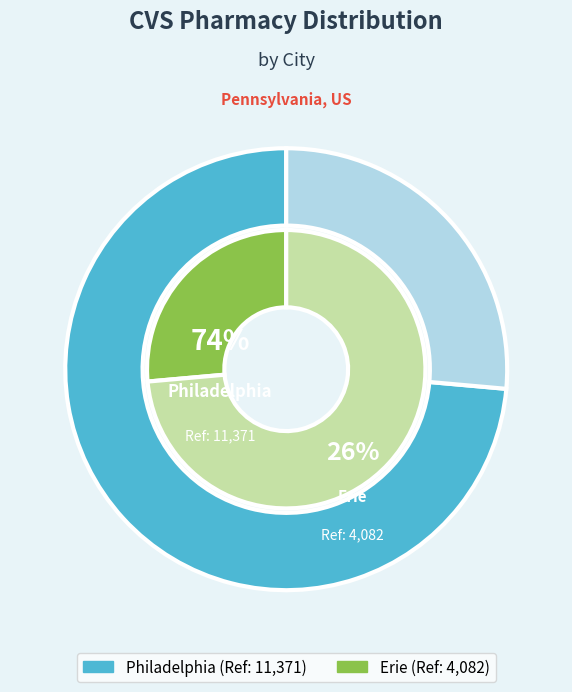

Which slice is the largest?

Philadelphia